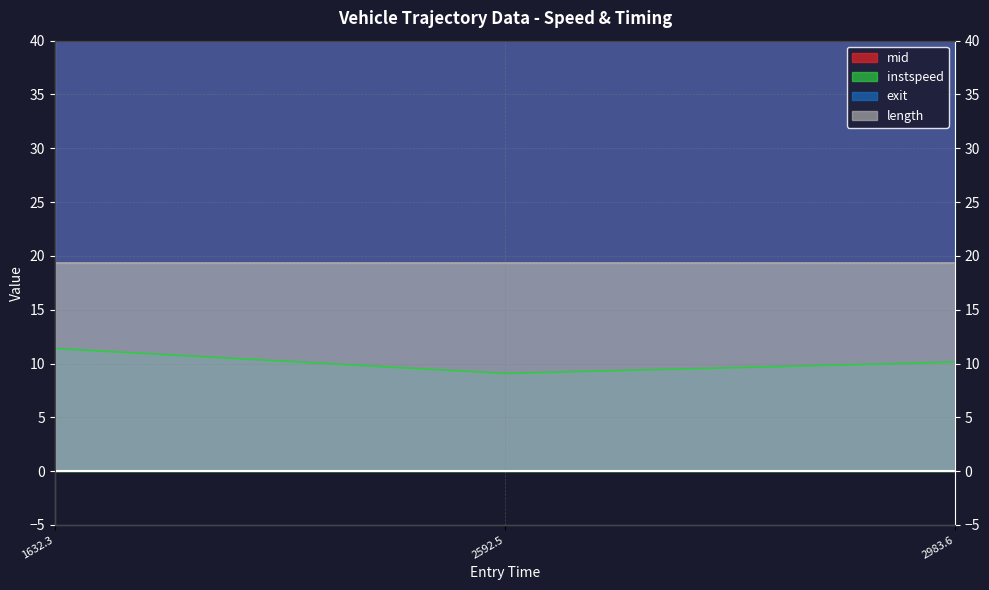

Which series changed the most between 2592.5 and 2983.6?

mid